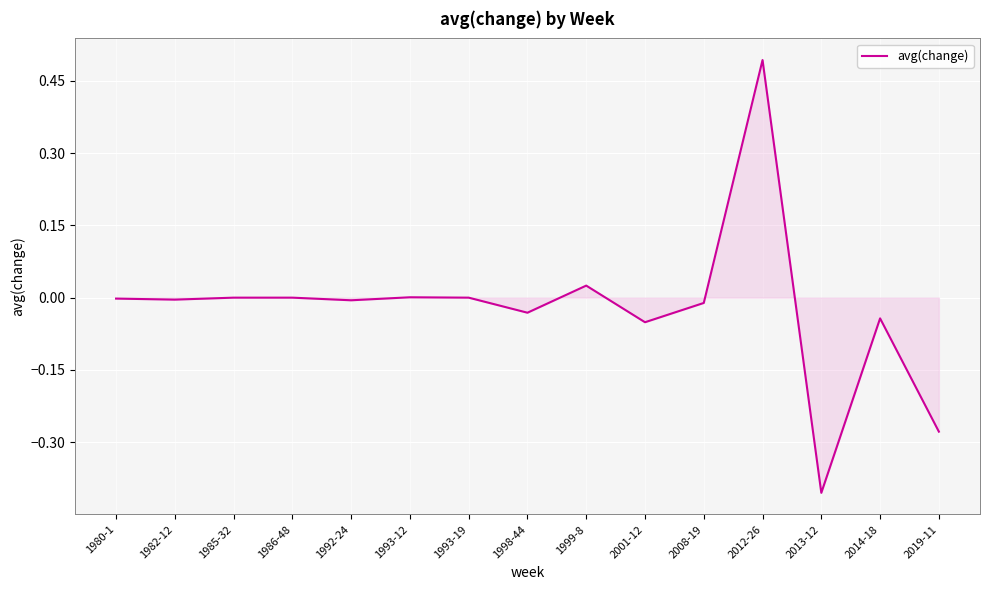

What is the difference between the maximum and minimum values?

0.9